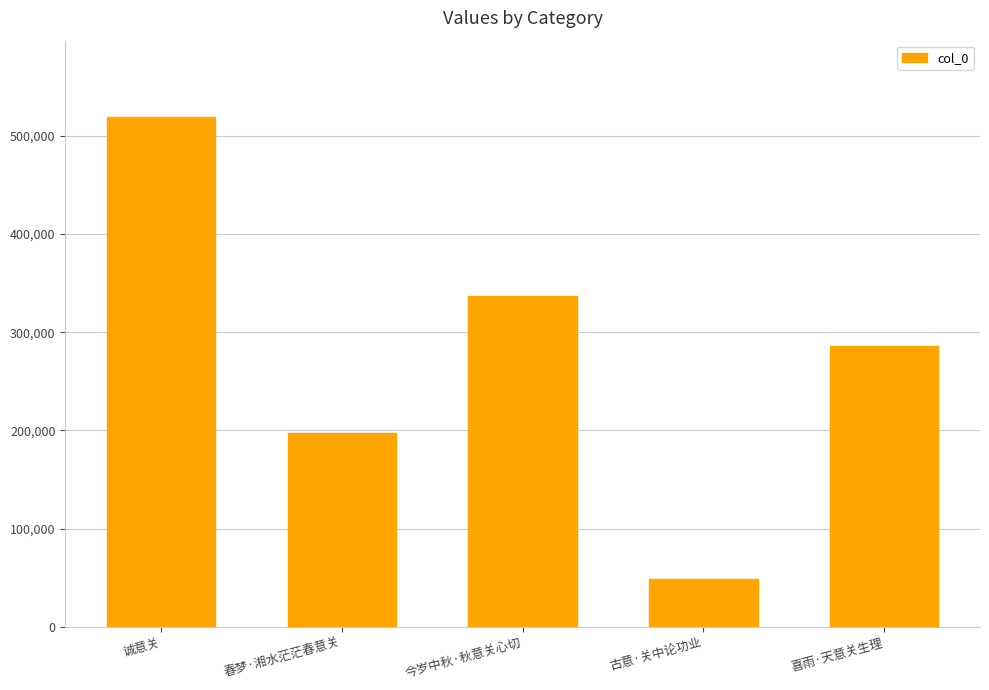

Is it true that the value at 古意·关中论功业 is 49110?

True